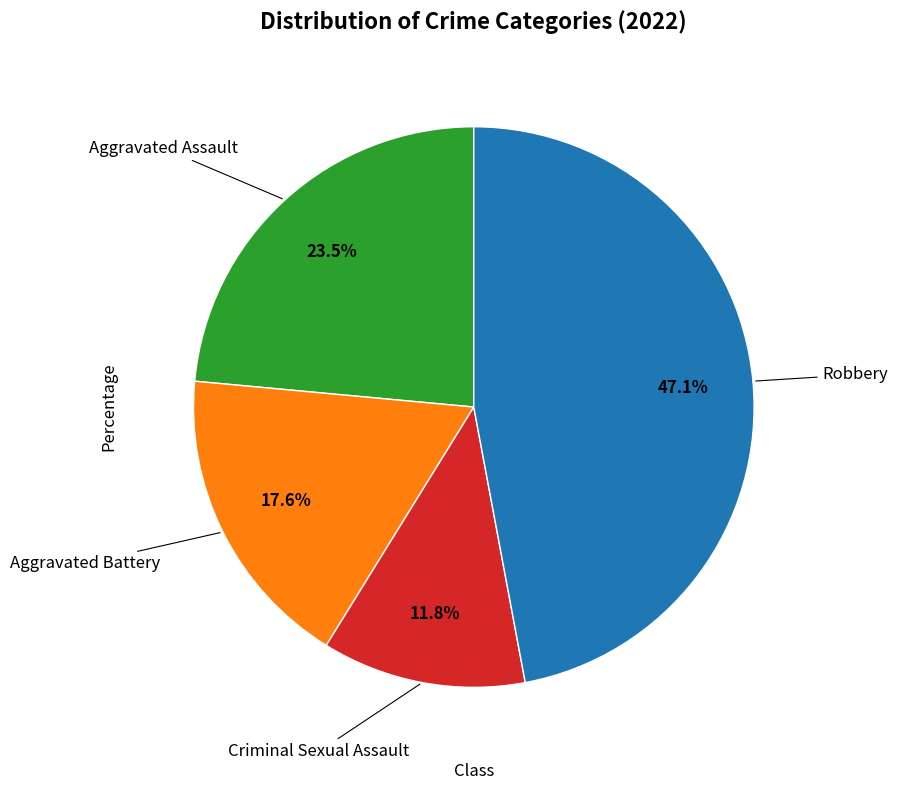

Does any single category account for the majority?

No